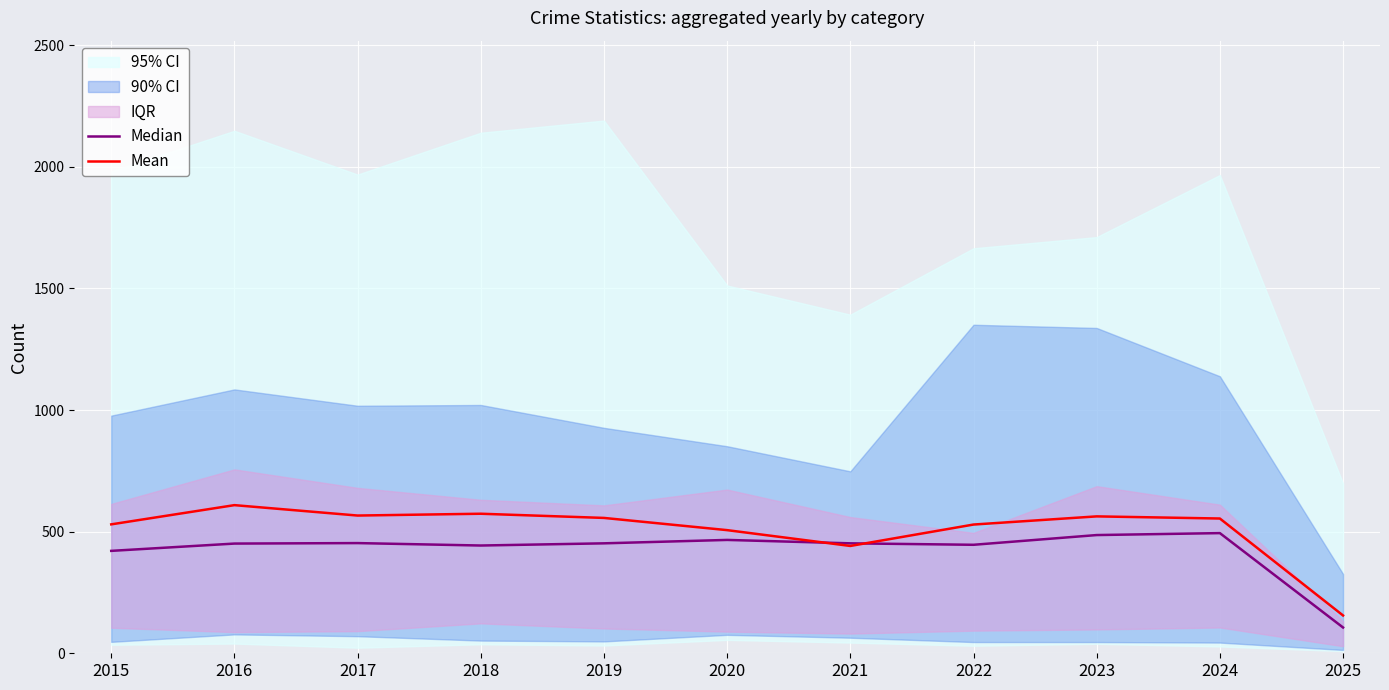

In Mean, how many points are lower than both neighbors (excluding endpoints)?

2